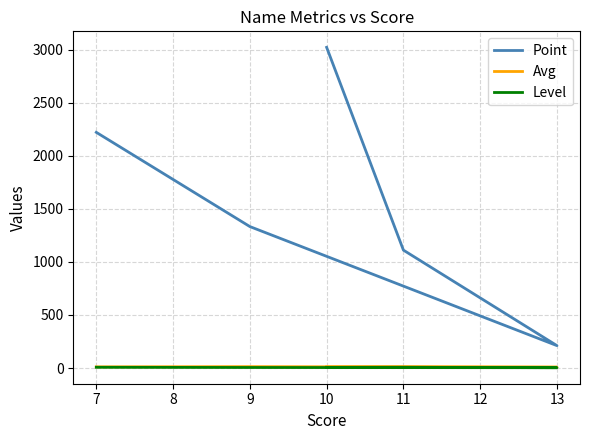

True or false: Point has a value of 1333 at 9.

True